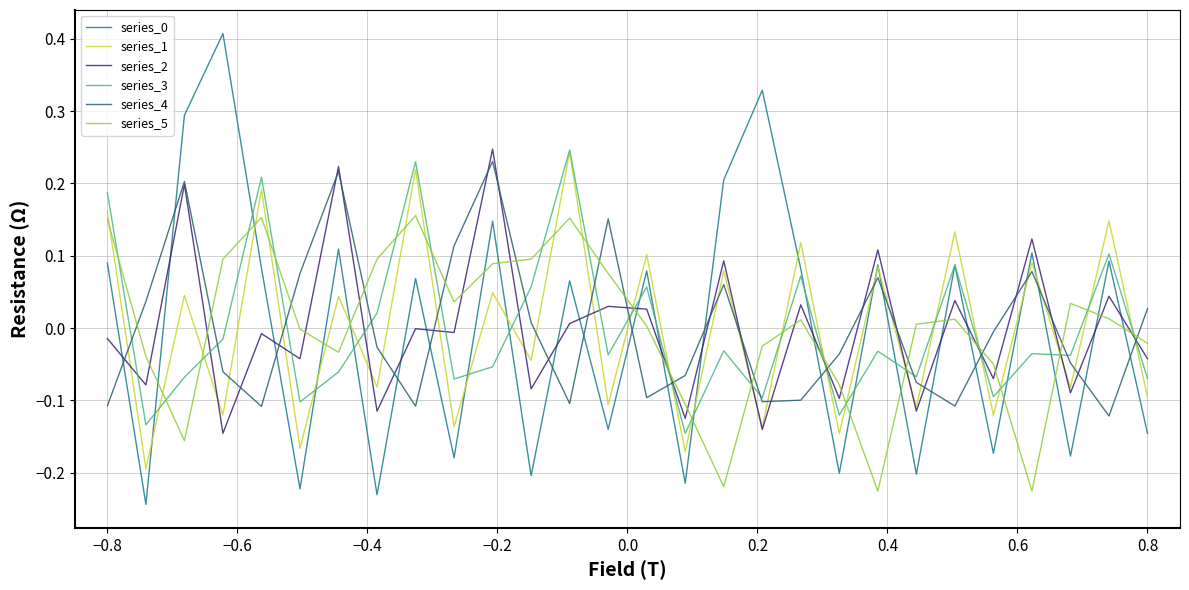

How many lines are shown in the chart?

6